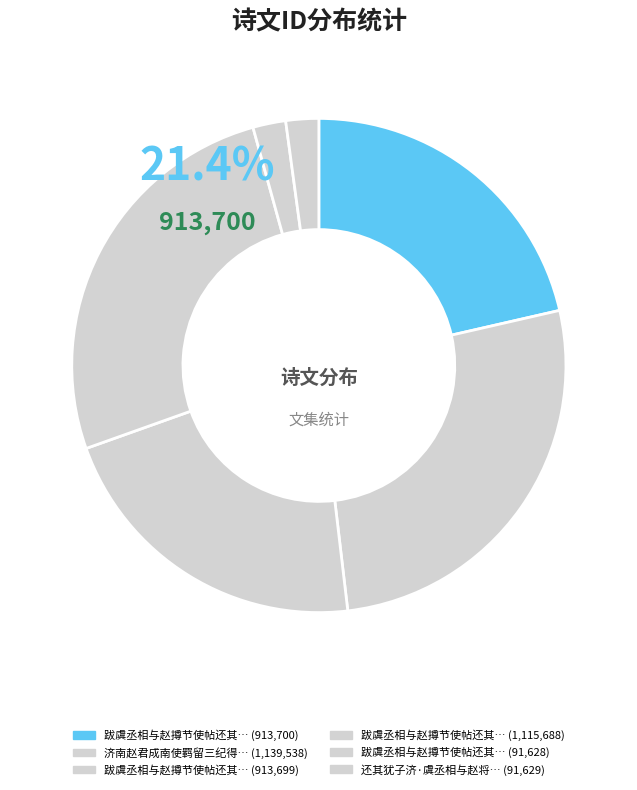

To the nearest percent, what is the combined percentage of 还其犹子济·虞丞相与赵将军 and 跋虞丞相与赵撙节使帖还其犹子济?

4%